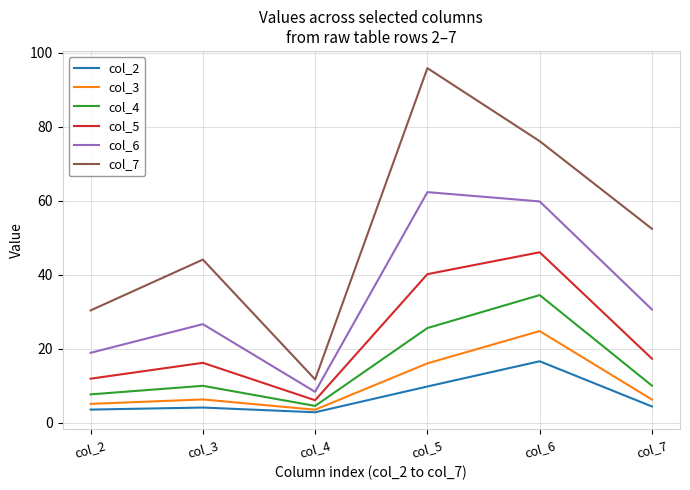

True or false: col_6 and col_2 cross at least once.

False